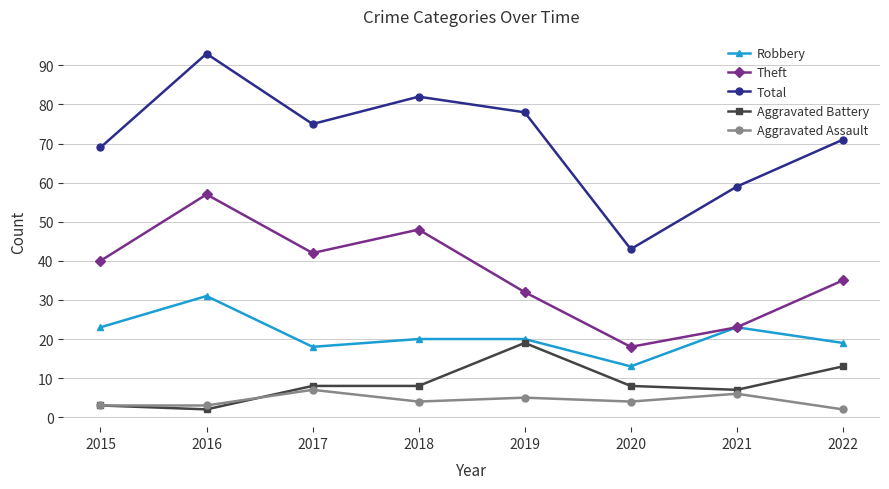

At 2017, list the series in order from largest to smallest.

Total, Theft, Robbery, Aggravated Battery, Aggravated Assault